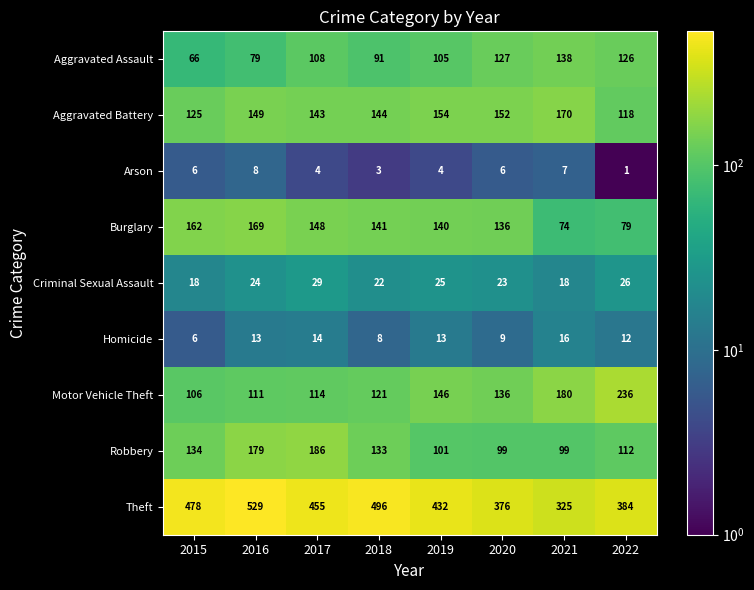

Which series has the largest total across all categories?

Theft